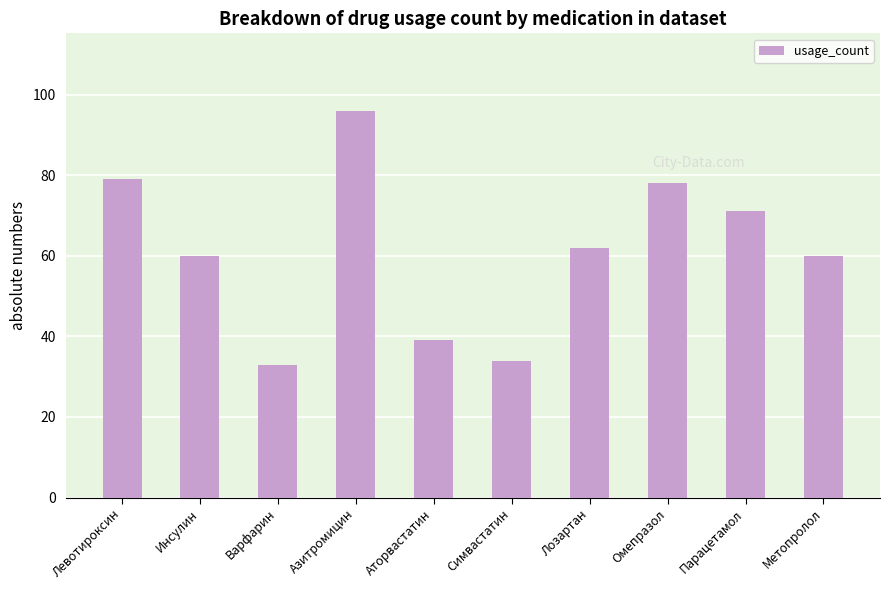

At which category does the chart reach its peak across all series?

Азитромицин